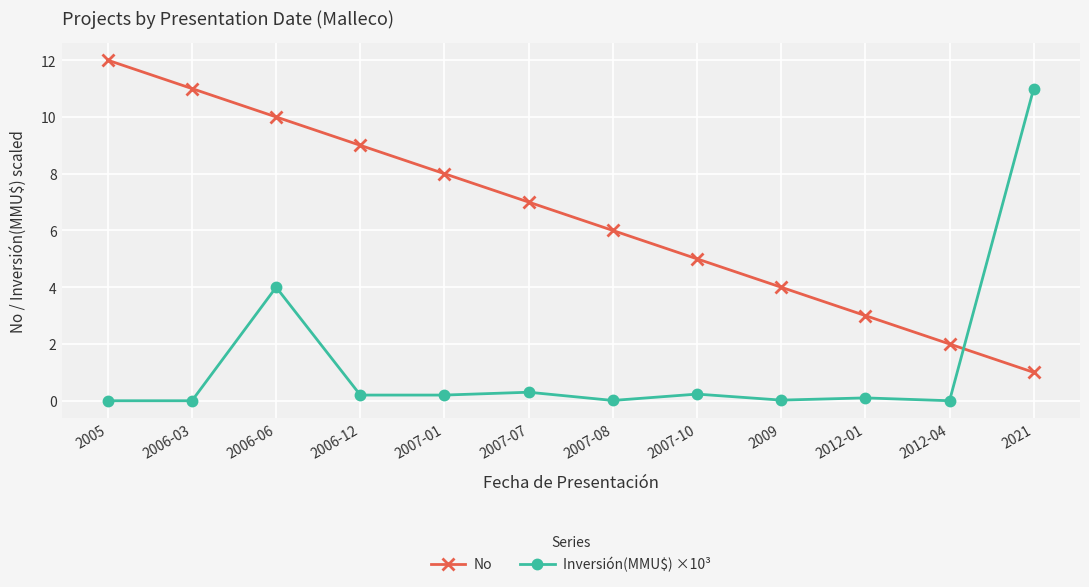

Is it true that Inversión(MMU$) ×10³ equals 0.0 at 2009?

True